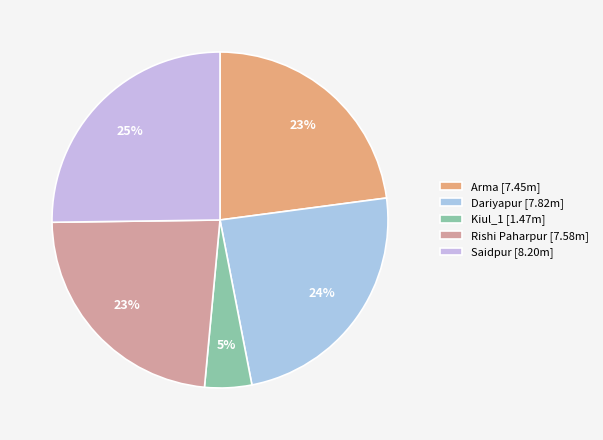

Is there a majority slice in this chart?

No